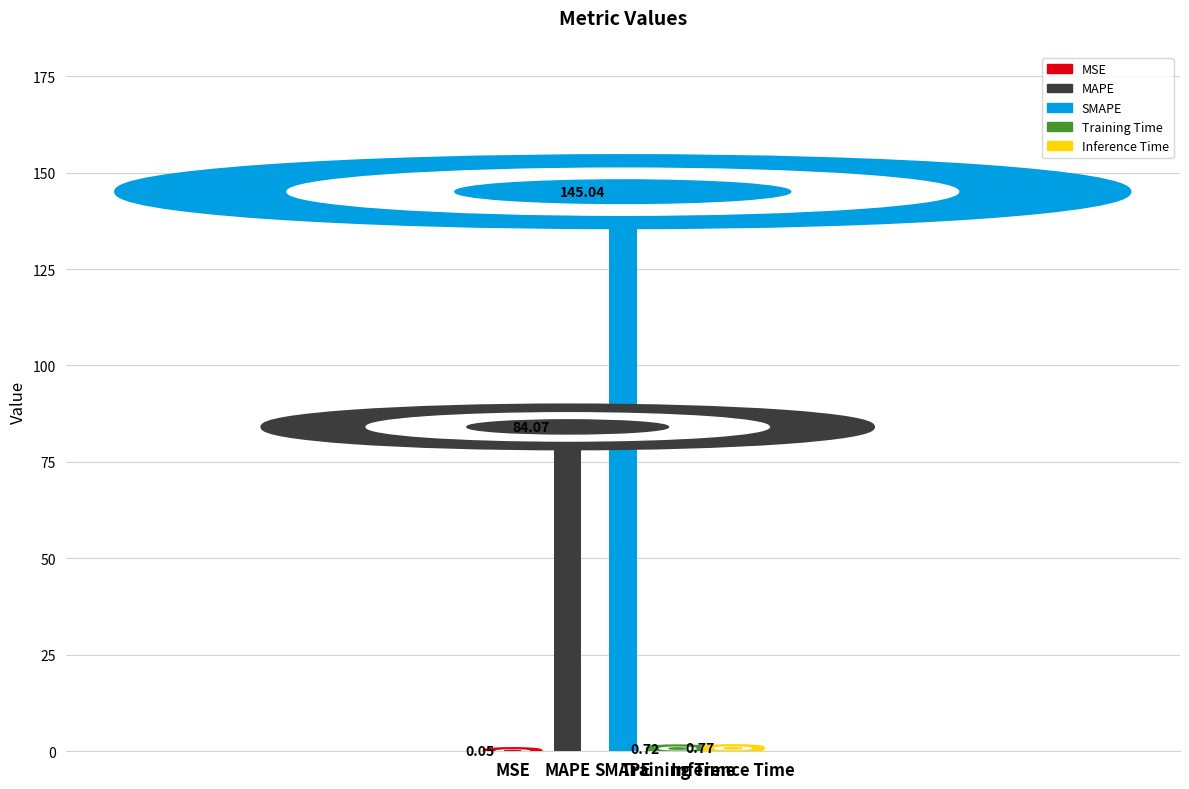

Are the bars horizontal?

No